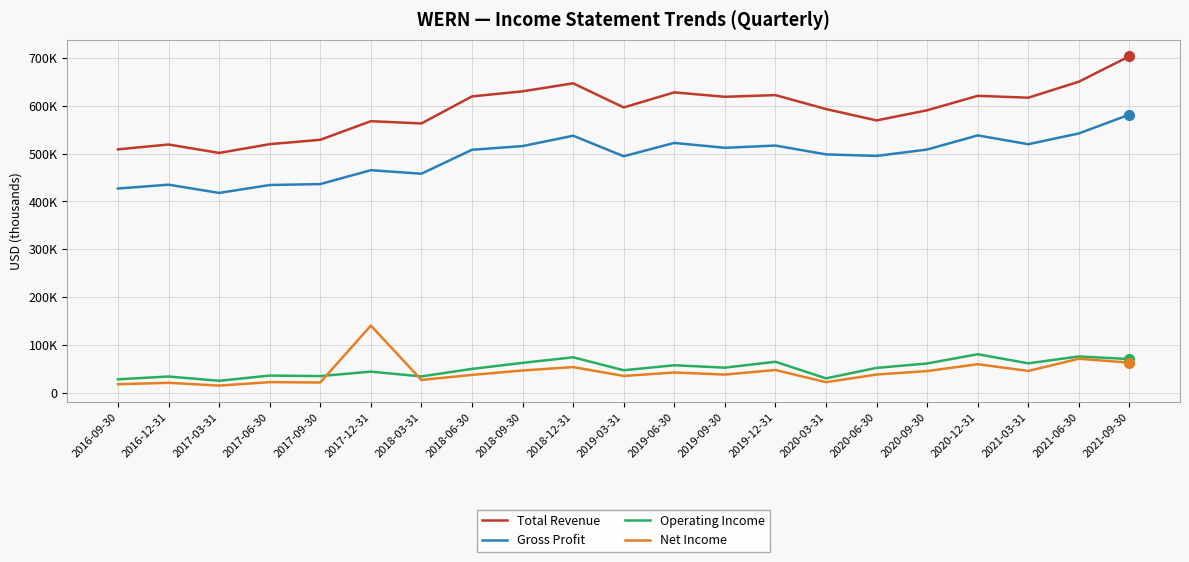

Is it true that Operating Income equals 59664 at 2017-12-31?

False